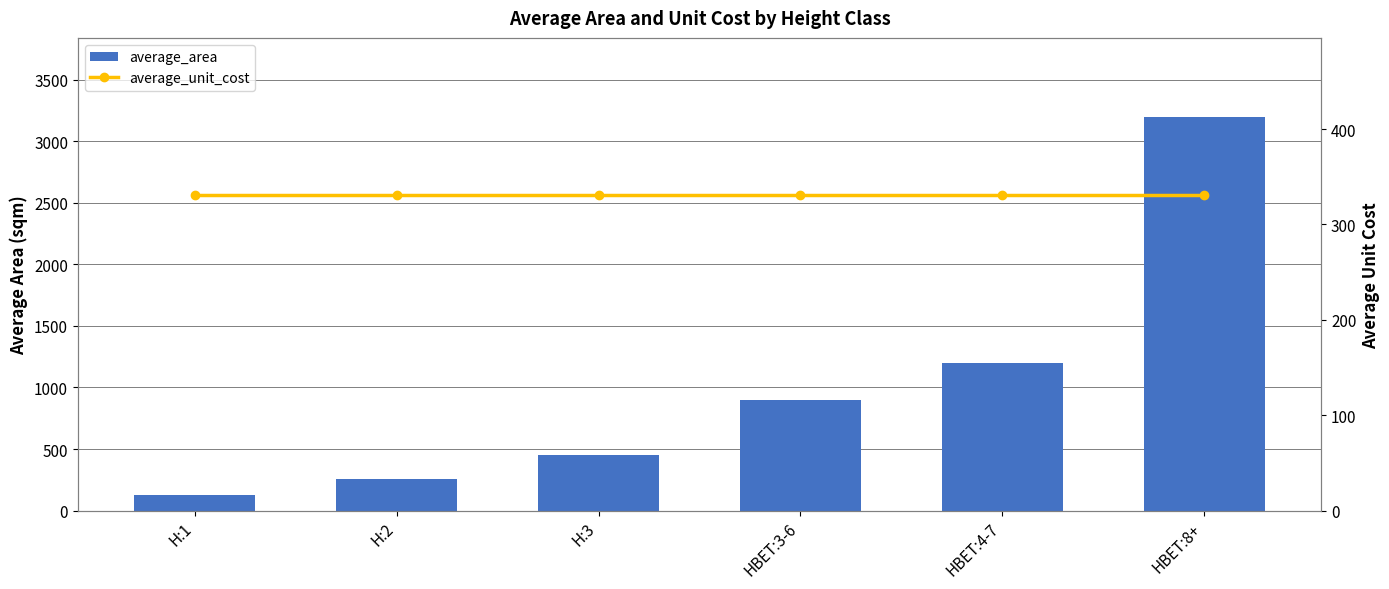

What is the total value across all series at HBET:4-7?

1530.4